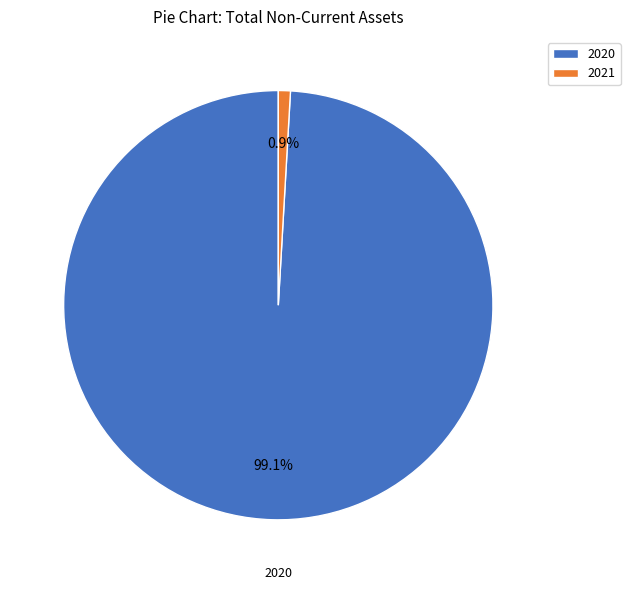

To the nearest percent, what percentage of the pie is 2021?

1%